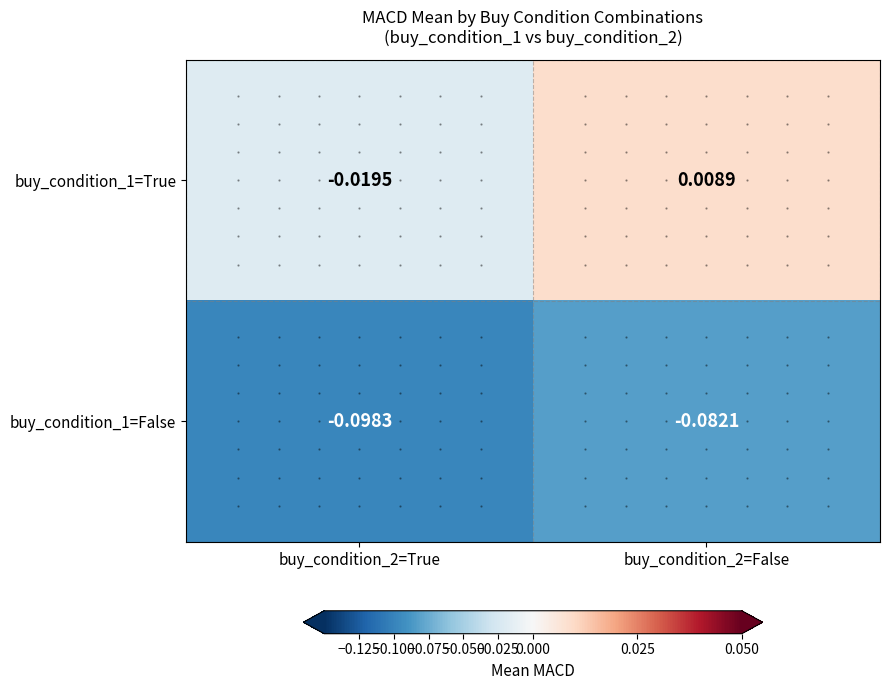

Is the value of buy_condition_1=False at buy_condition_2=True greater than the value of buy_condition_1=True at buy_condition_2=True?

No